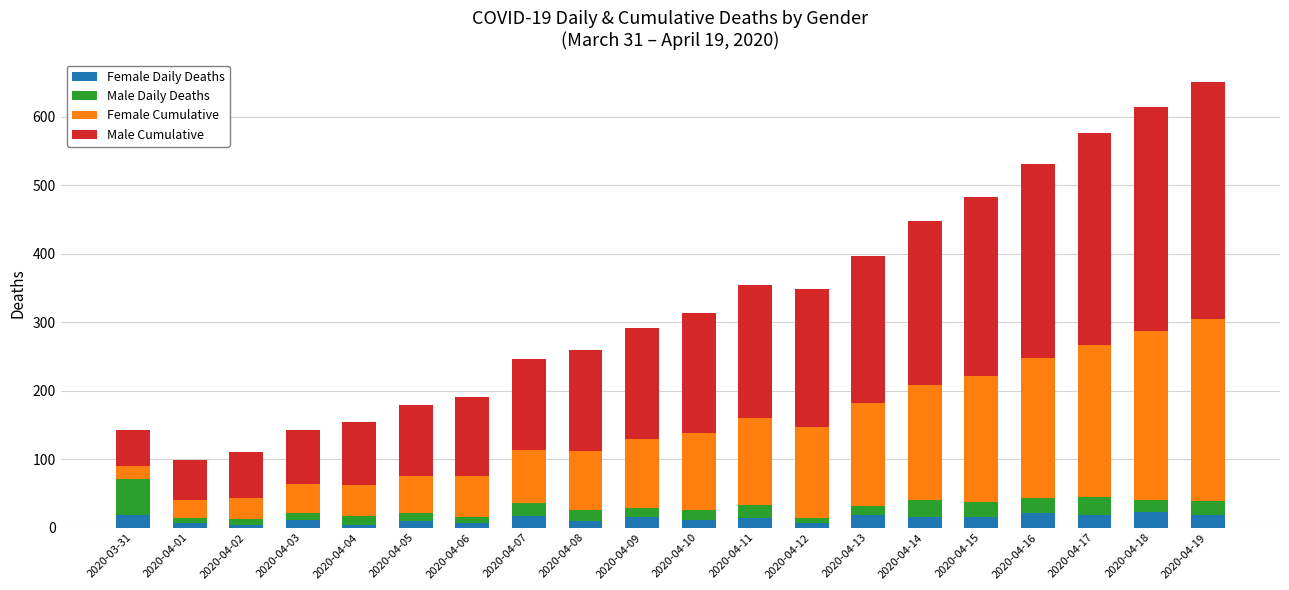

At which category is the sum across all series the highest?

2020-04-19